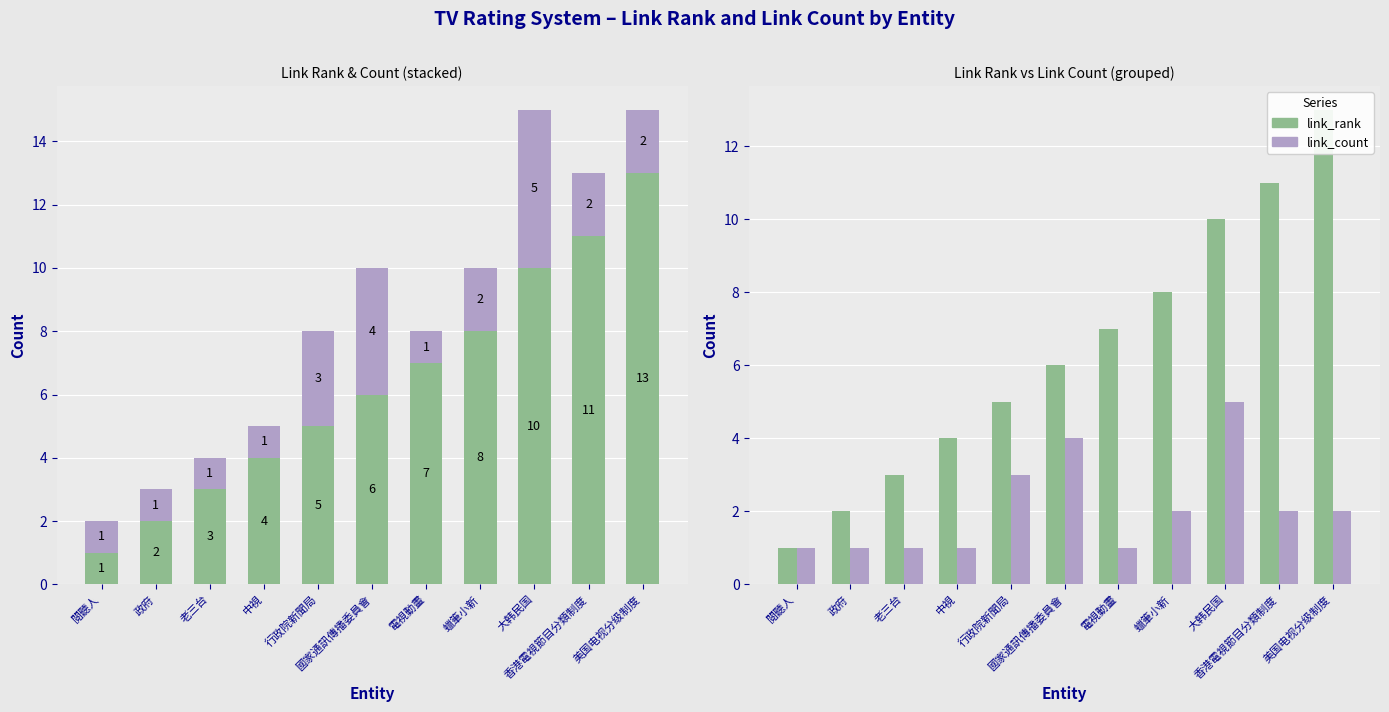

Rank the series by their average value, from lowest to highest.

link_count, link_rank